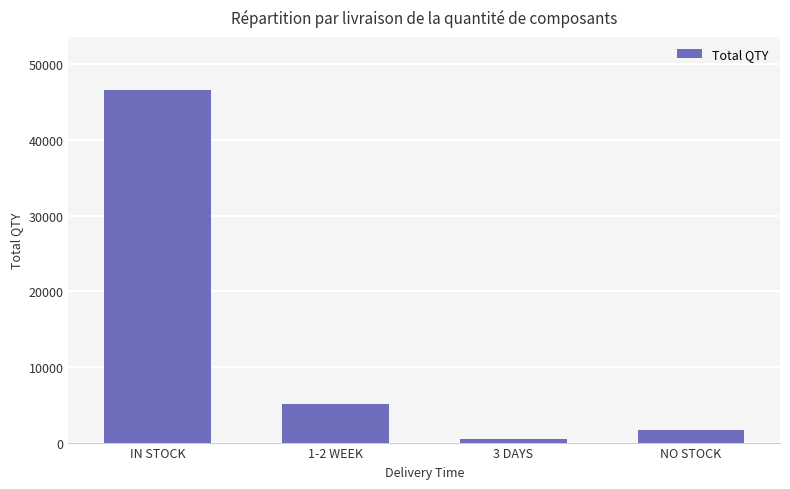

What is the average value?

13440